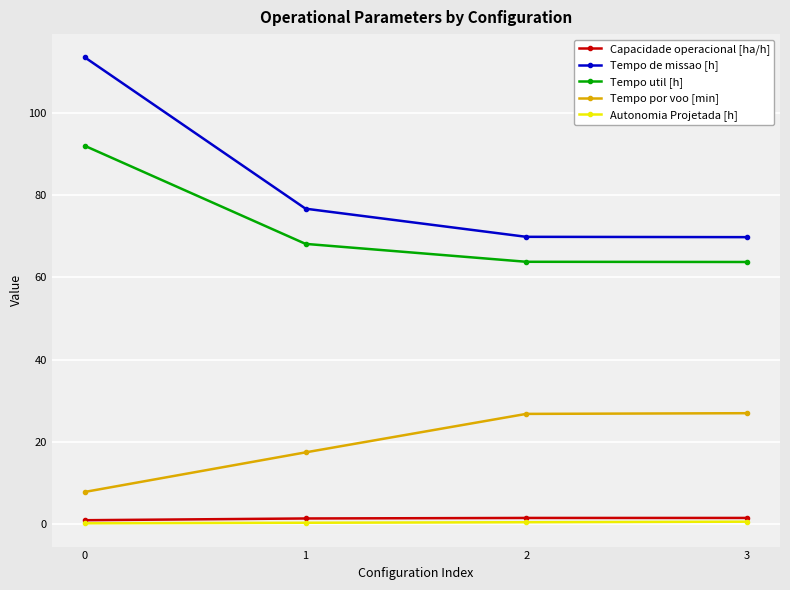

What is the value of the Capacidade operacional [ha/h] point at the 1st from the left?

0.9